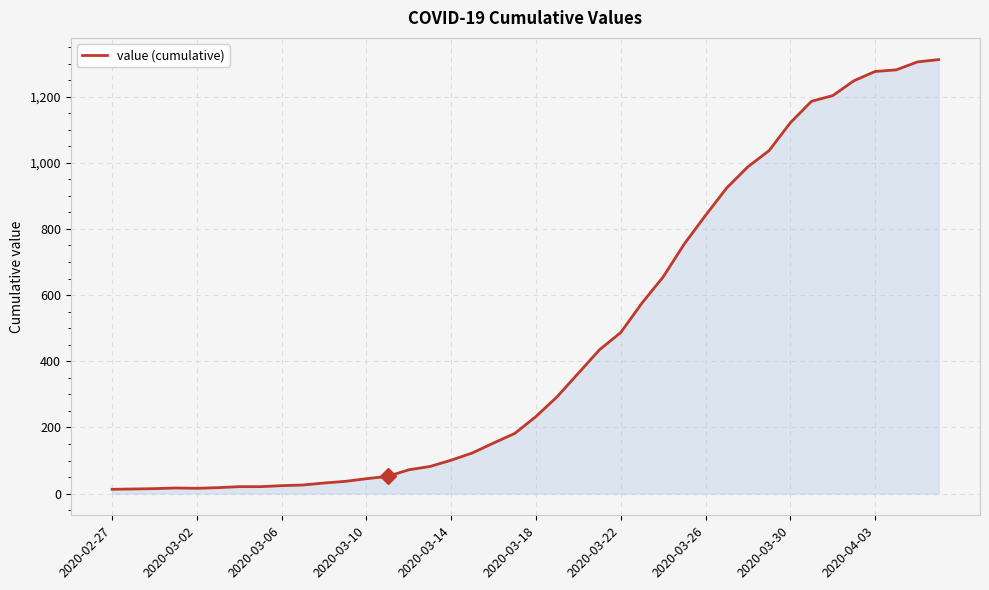

What is the difference between the maximum and minimum values?

1299